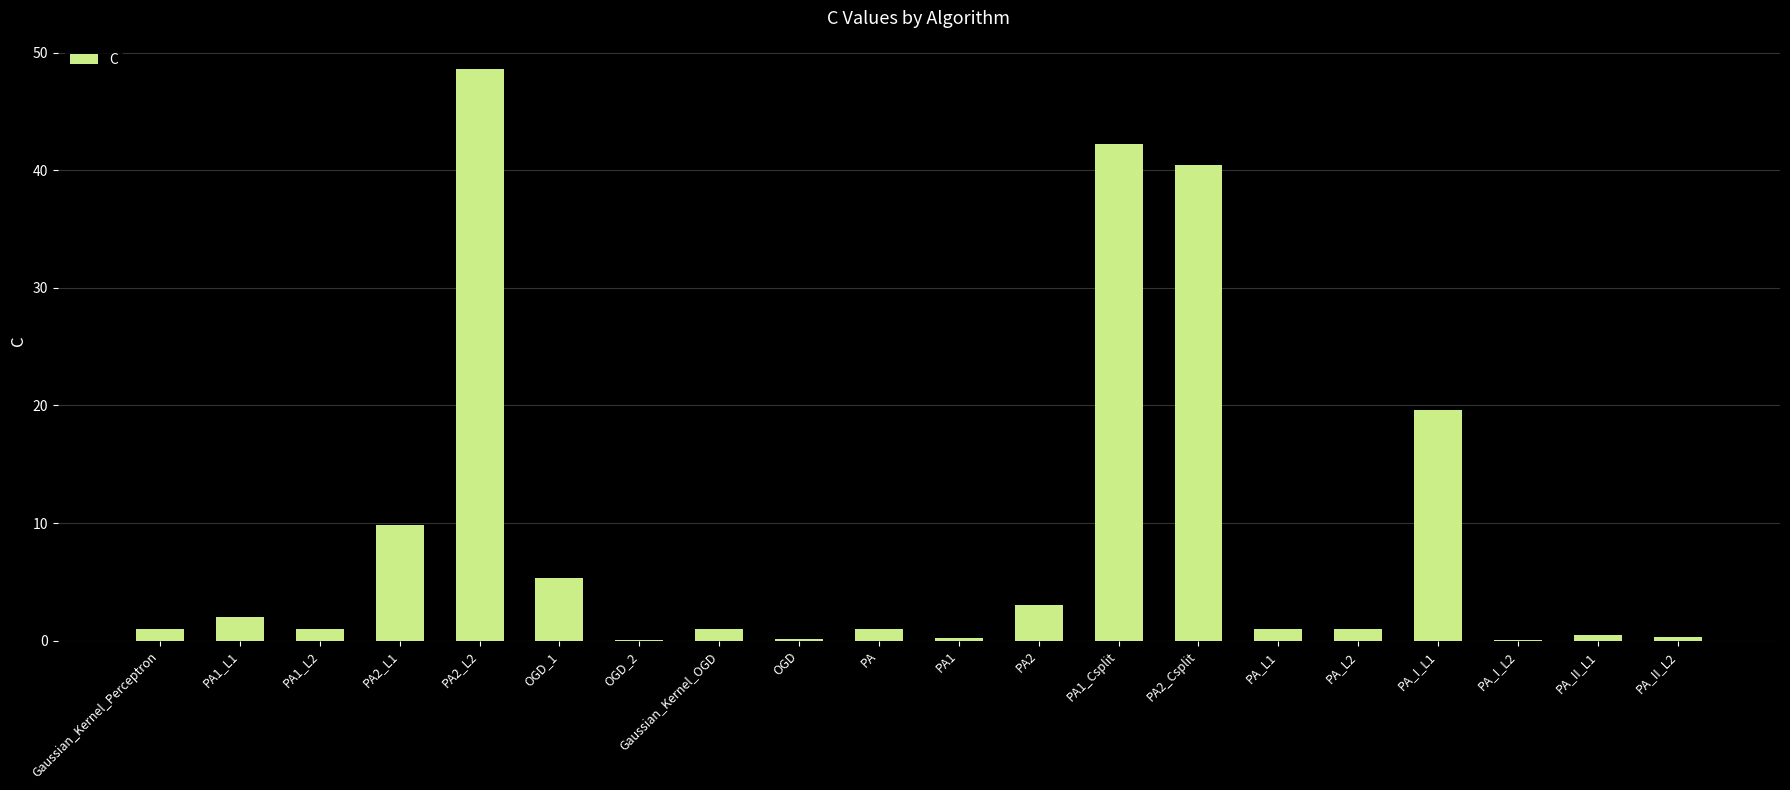

What is the sum of all values?

178.4